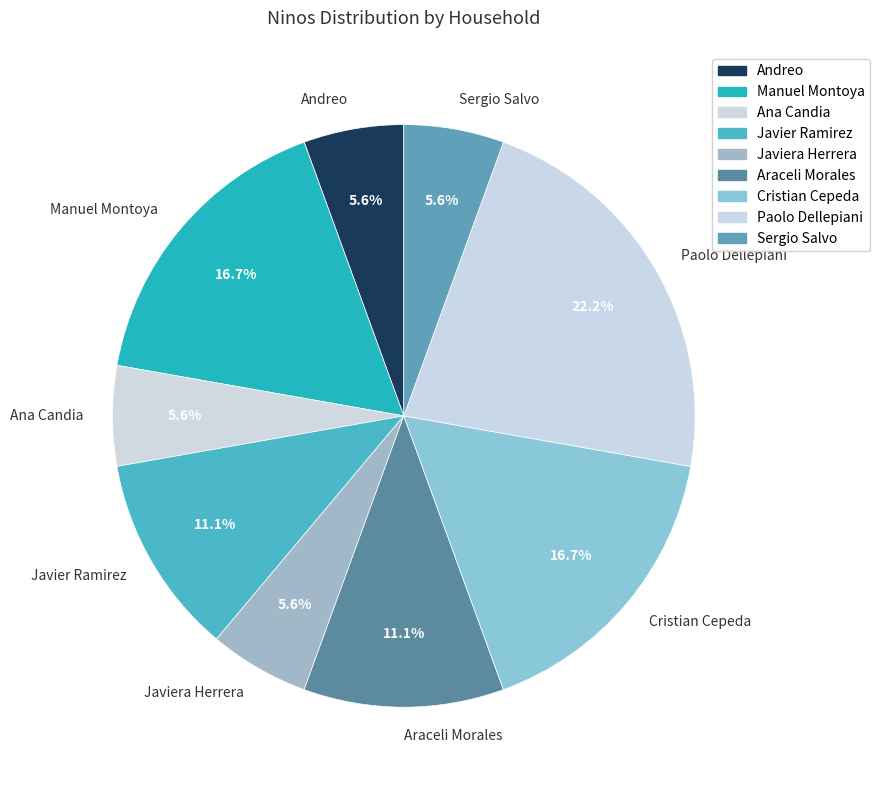

What is the largest slice in the pie chart?

Paolo Dellepiani